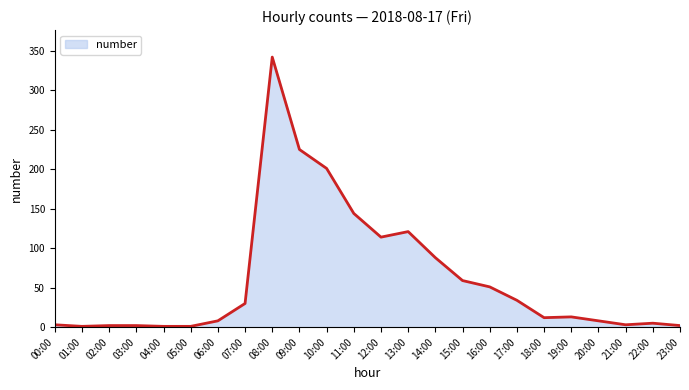

Count the number of data series in this chart.

1